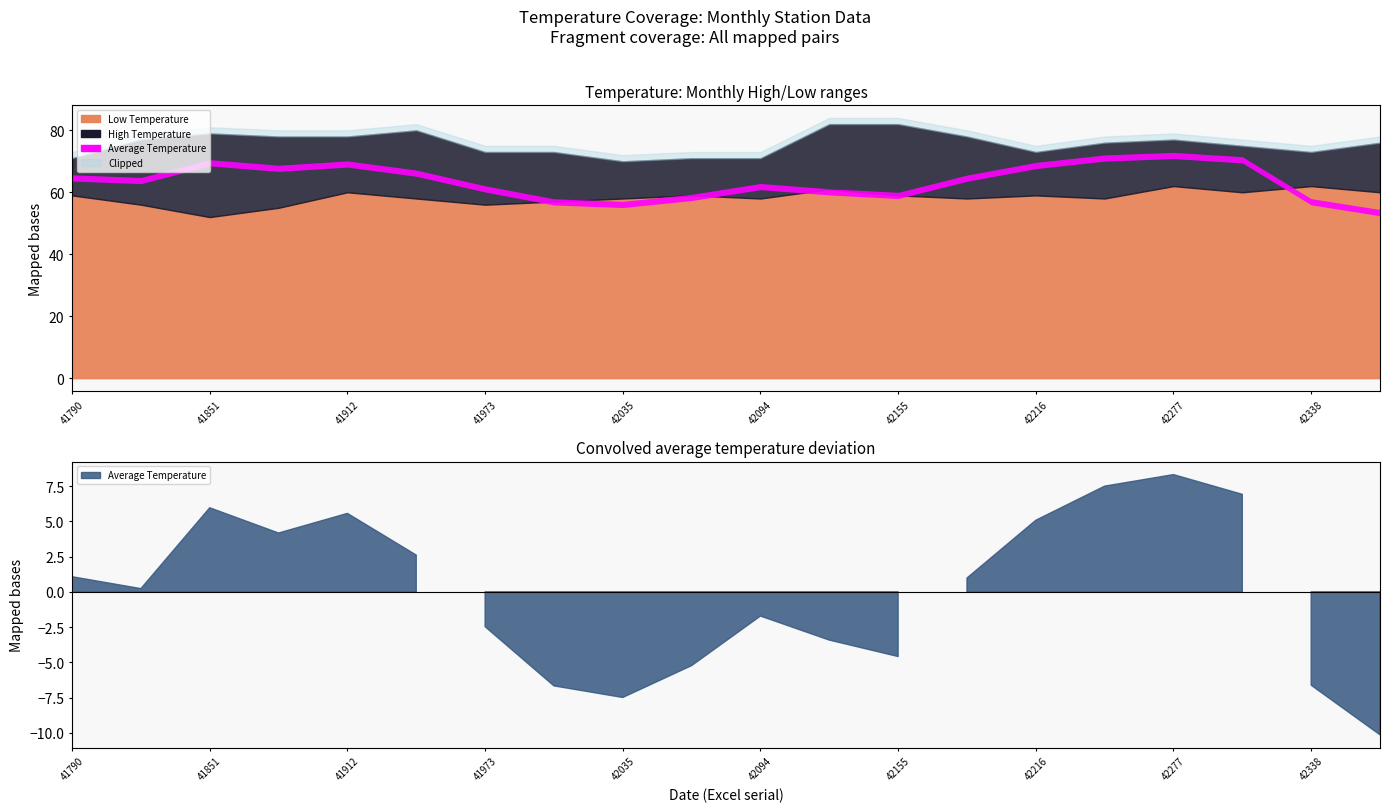

At 42094, list the series in order from largest to smallest.

High Temperature, Average Temperature, Low Temperature